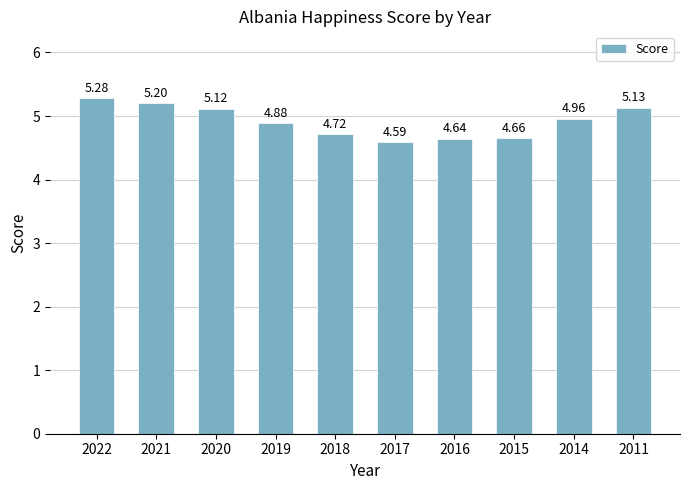

Count the number of data series in this chart.

1